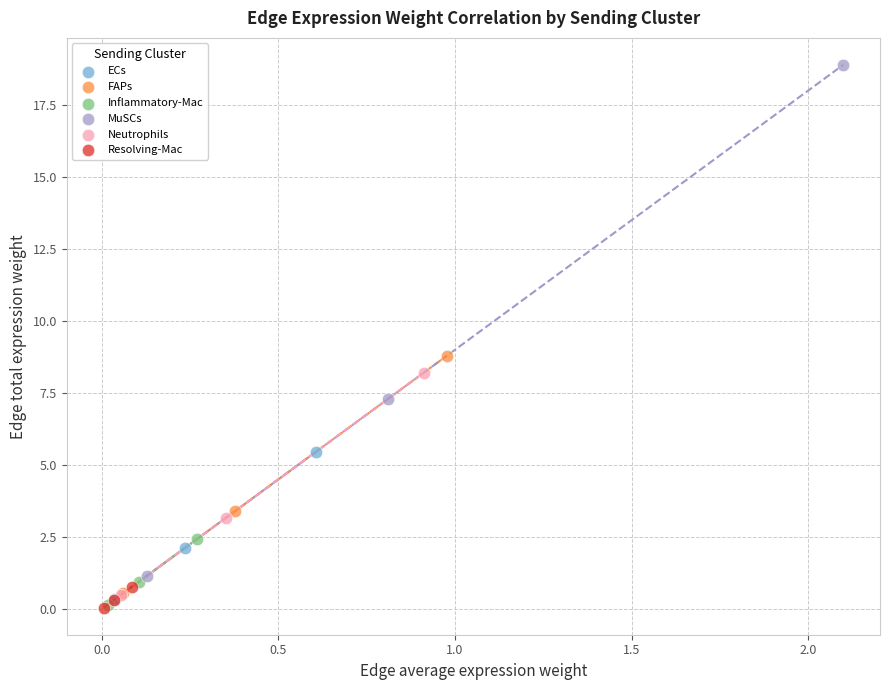

Which series has the widest spread of Y values?

MuSCs